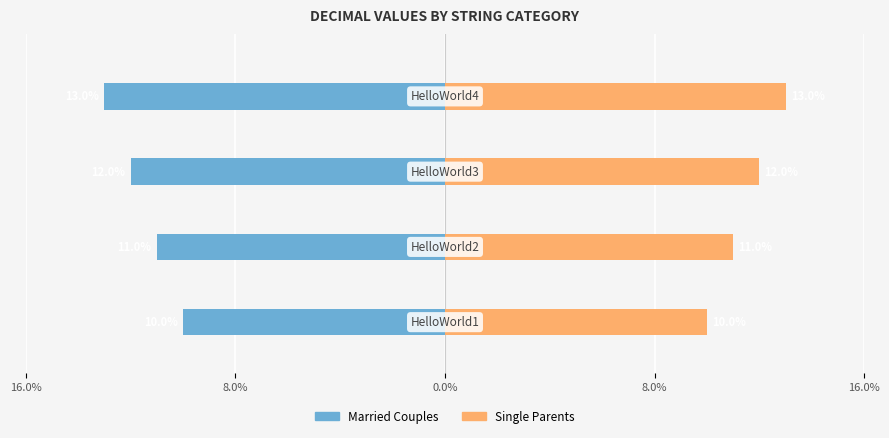

Reading right to left, extract all data points from this chart.

Married Couples: -13	-12	-11	-10
Single Parents: 13	12	11	10